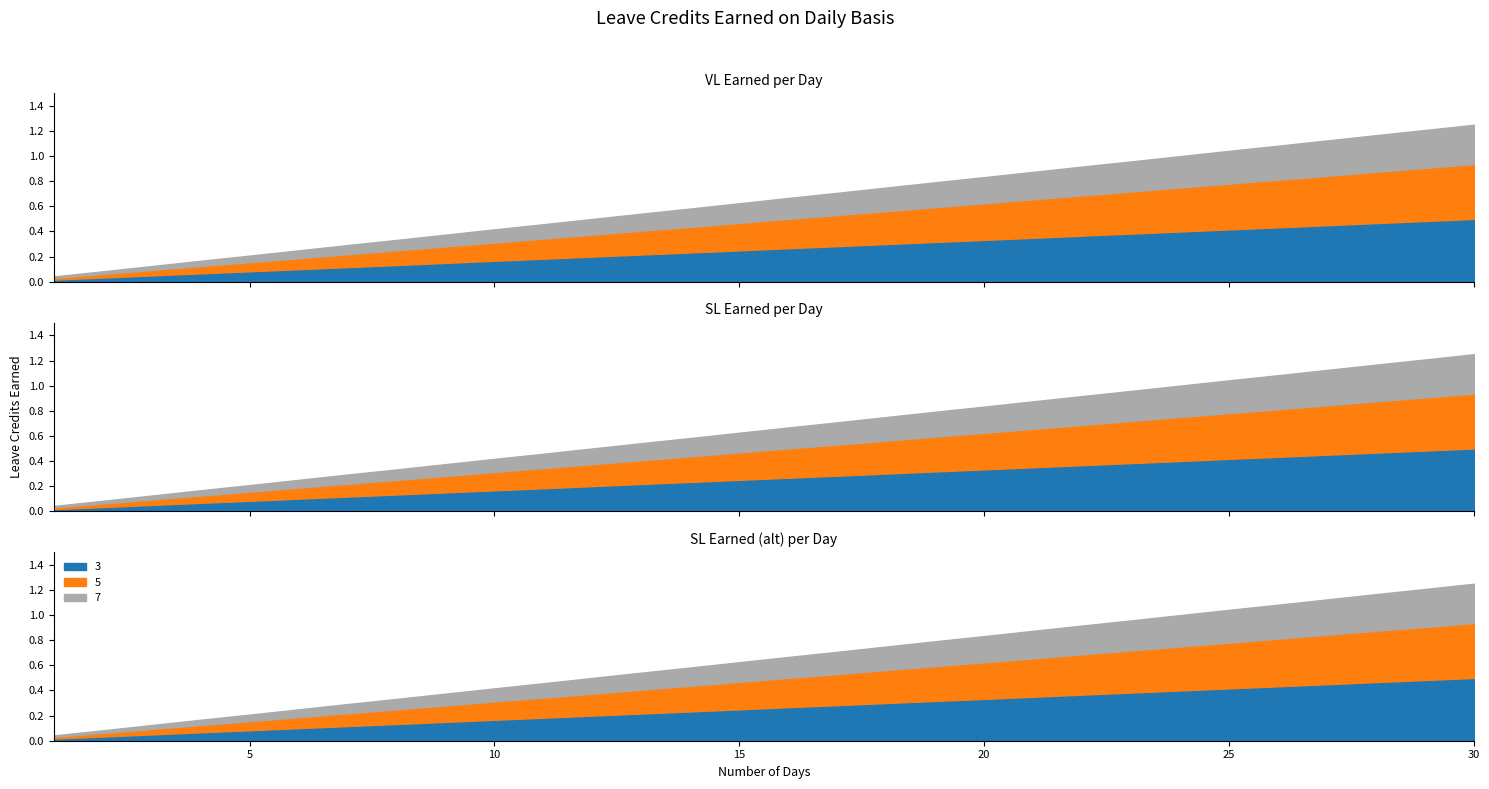

True or false: VL Earned has a value of 1.1 at 16.

False